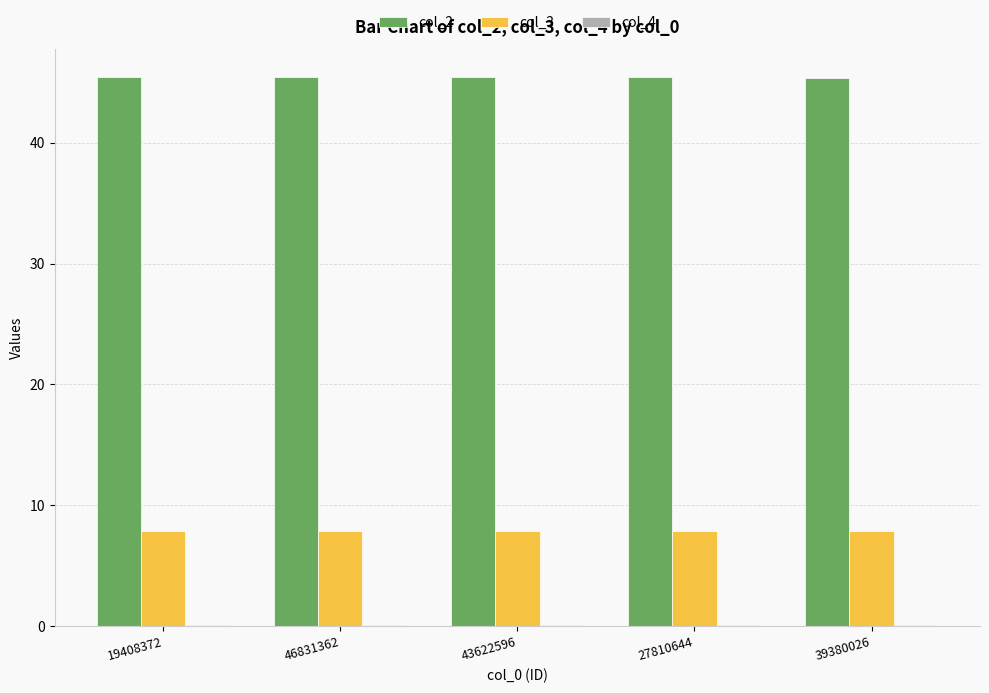

What is the maximum value shown in the chart?

45.5